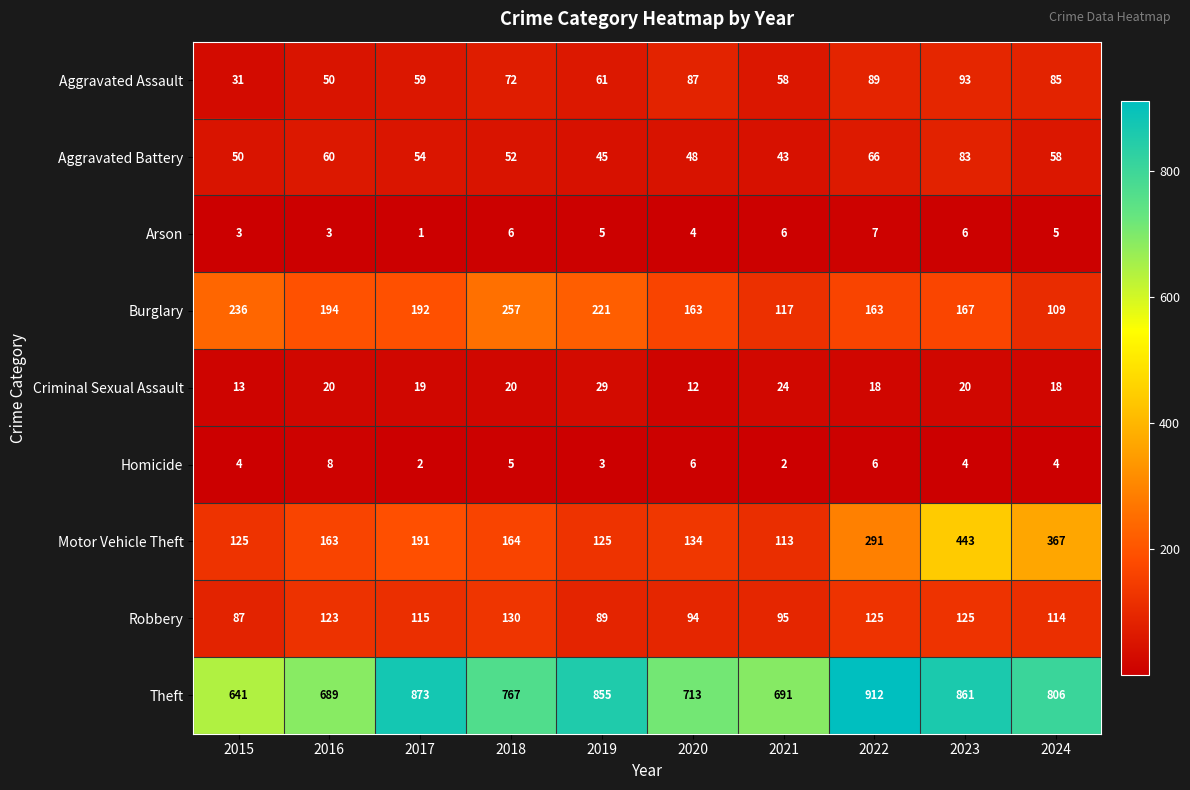

True or false: Homicide has a value of 0 at 2021.

False